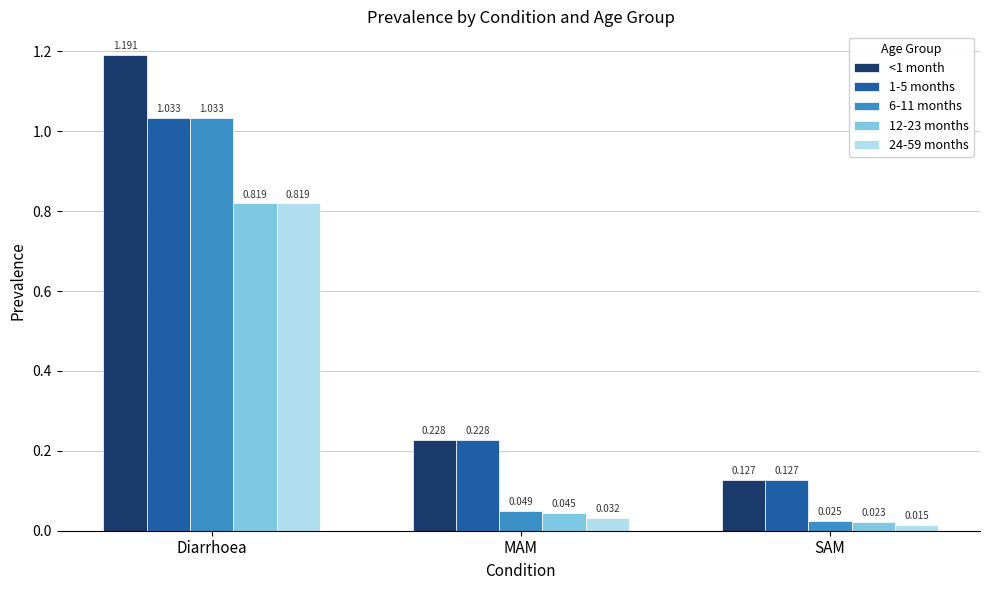

Which series has the largest range (max minus min)?

<1 month